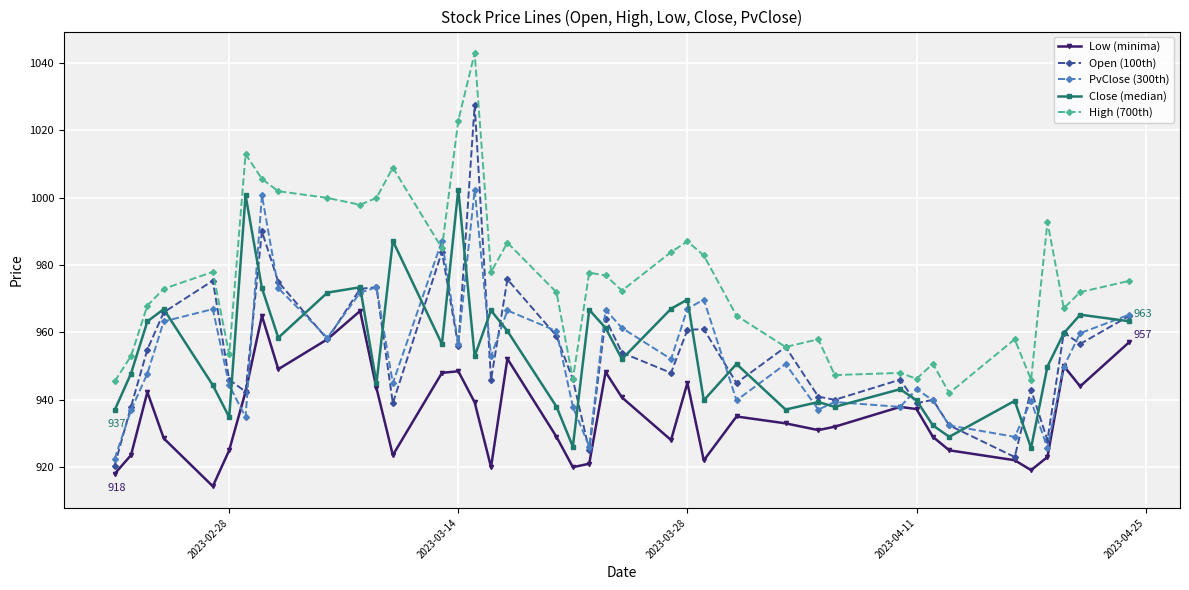

What is the value of the Close (median) point at the 19th from the left?

938.0